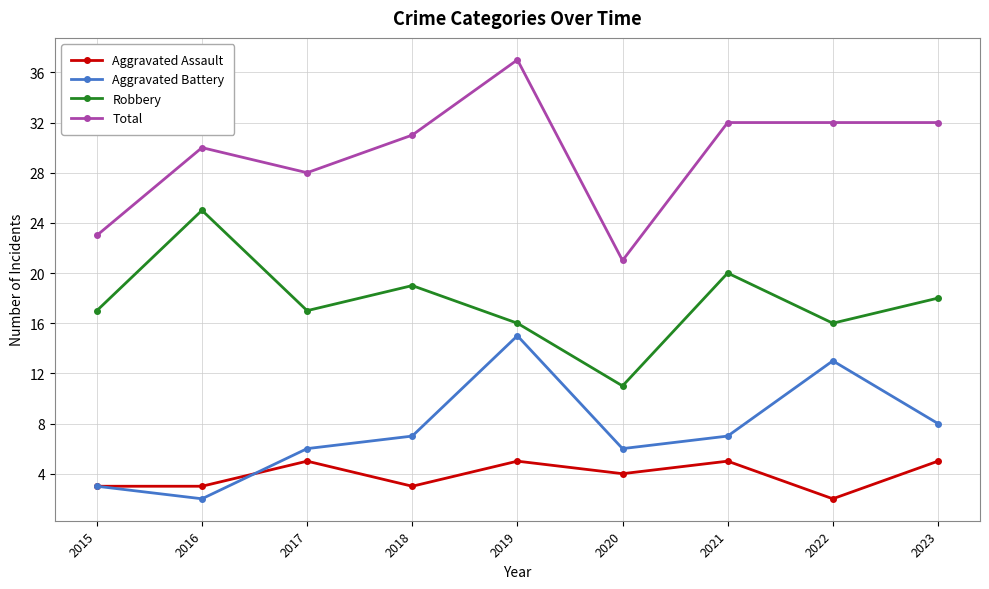

How many interior local peaks does the Robbery series have?

3